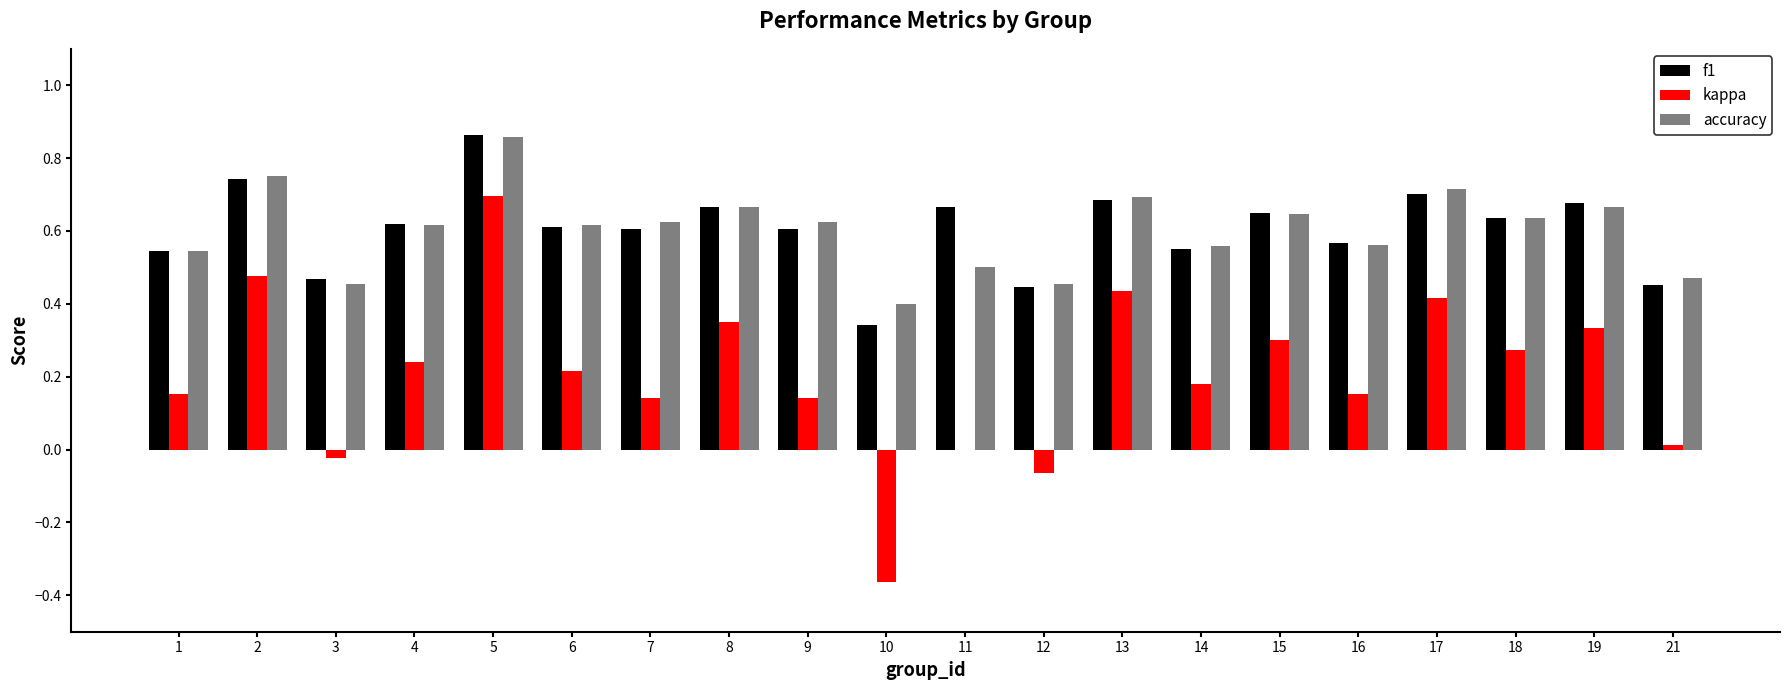

Is the value of accuracy at 9 greater than the value of f1 at 3?

Yes